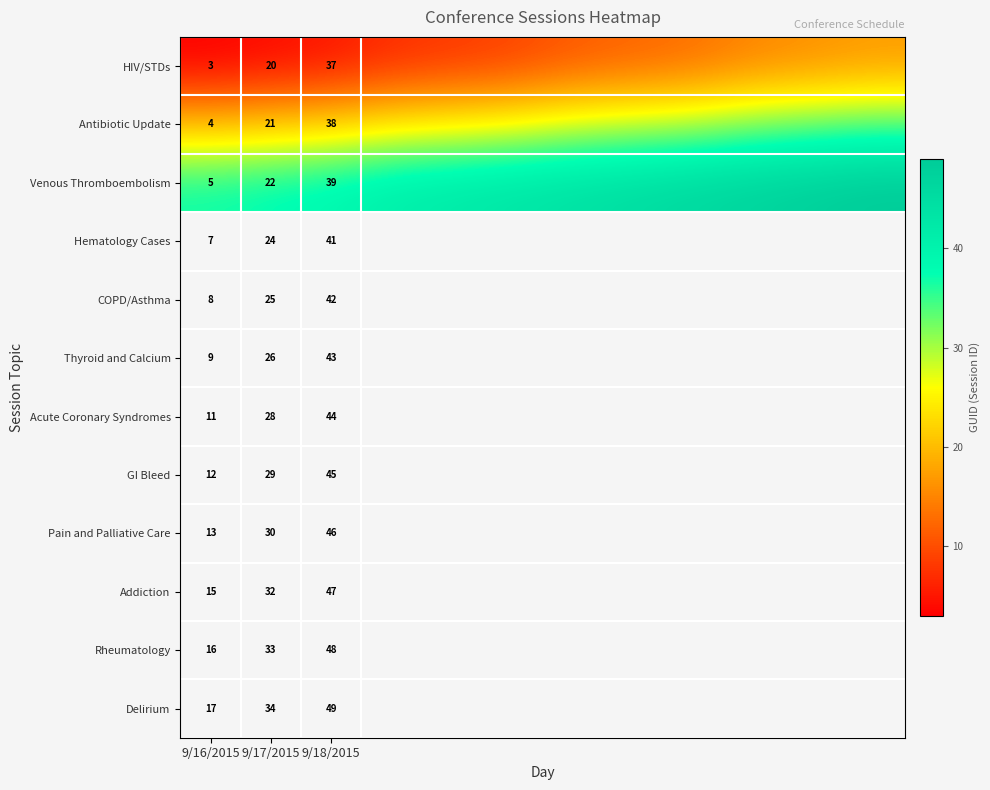

What is the difference between the highest and lowest values at 9/17/2015?

2